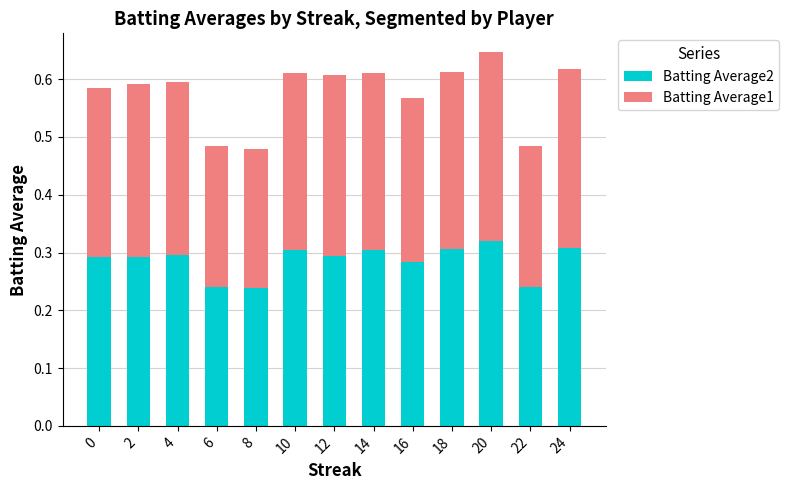

How many bars are there in total?

13